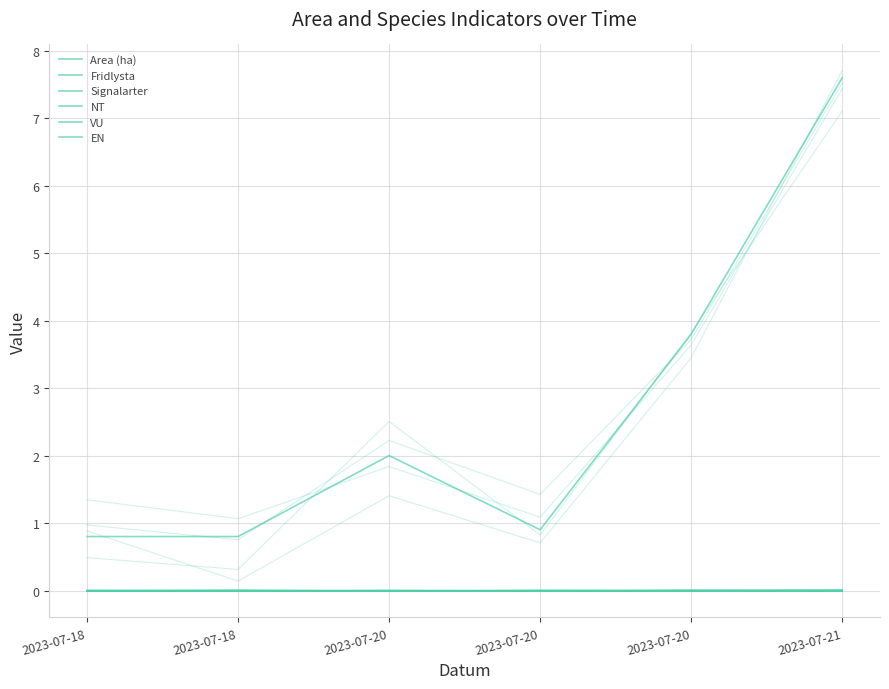

What is the value of the Area (ha) point at the 2nd from the left?

0.8